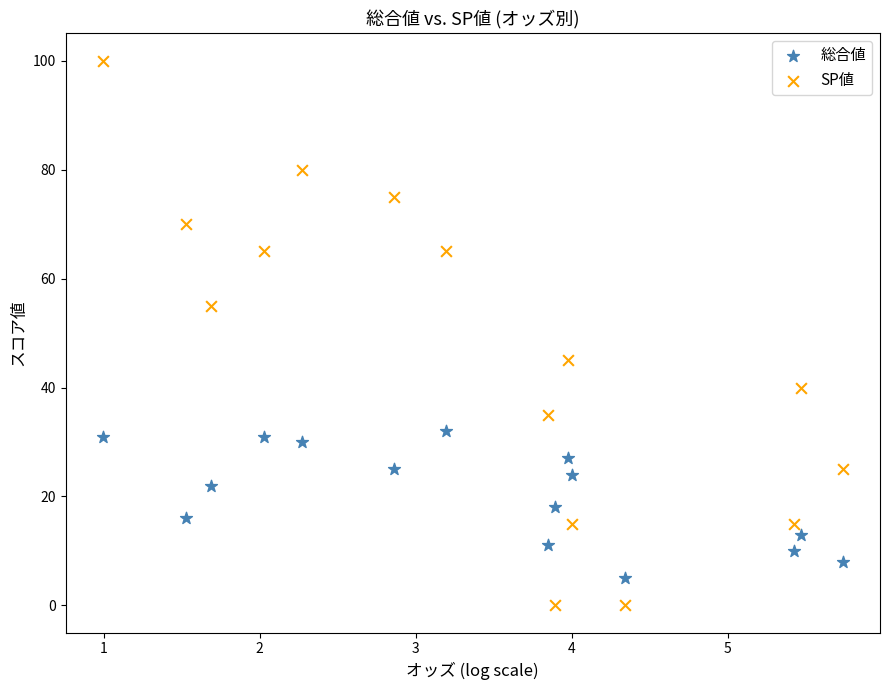

Which series has the widest spread of Y values?

SP値